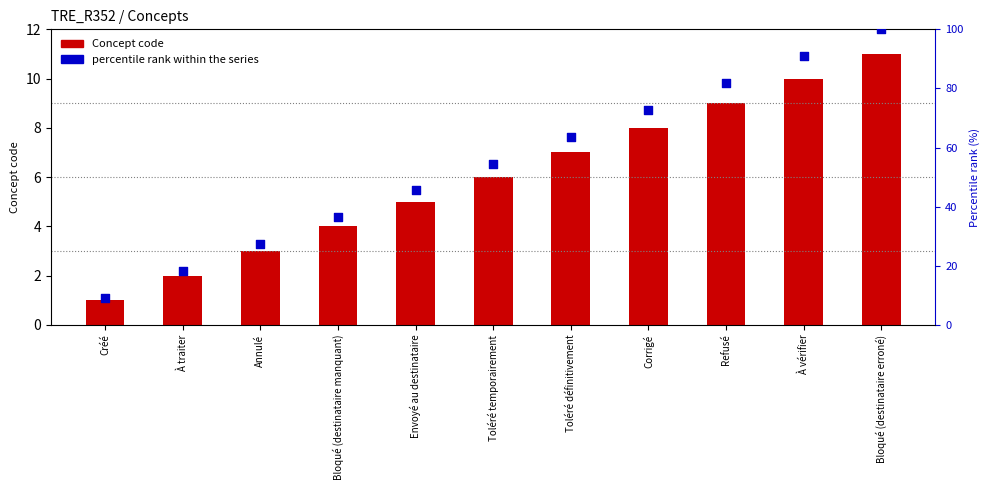

At how many categories does at least one series exceed 96?

1